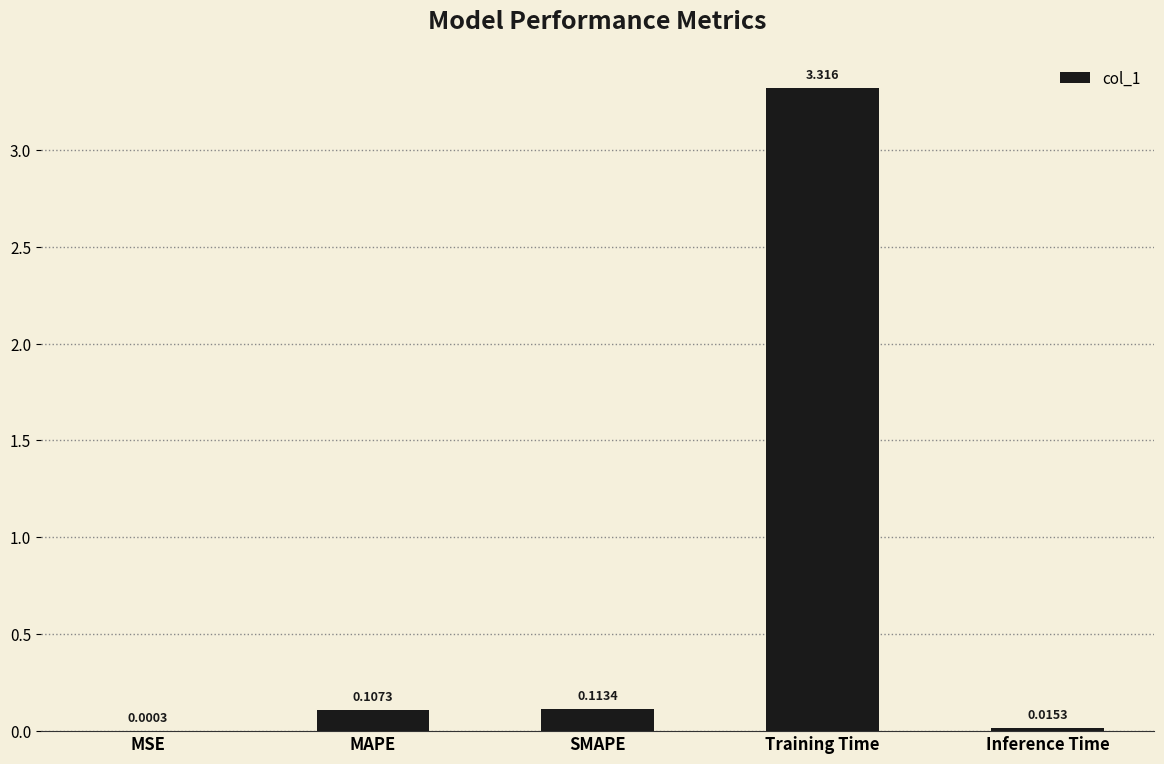

Where is the data nearest to the value 1?

SMAPE